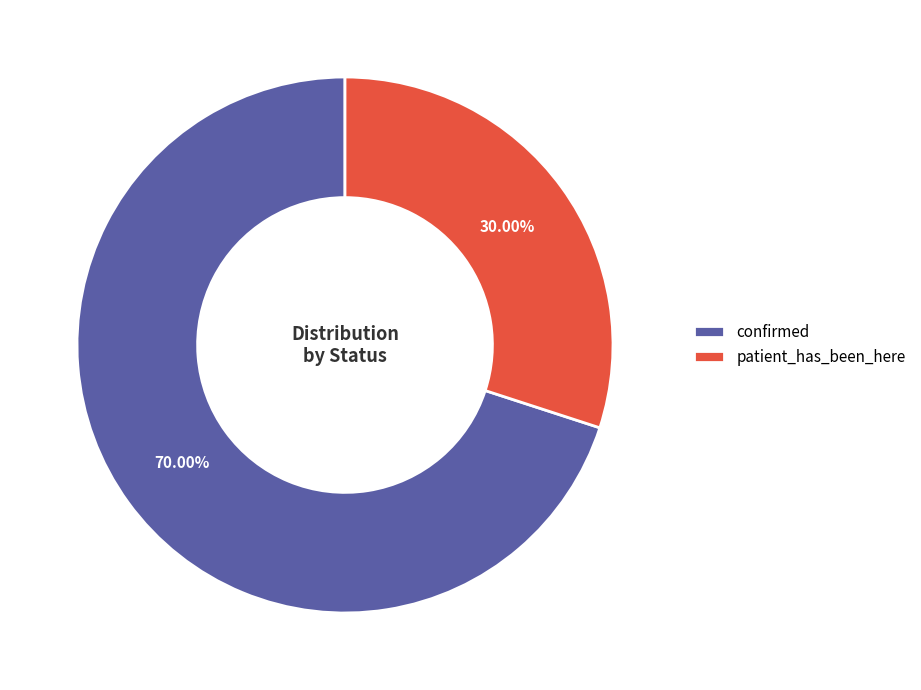

Which category has the biggest portion of the pie?

confirmed